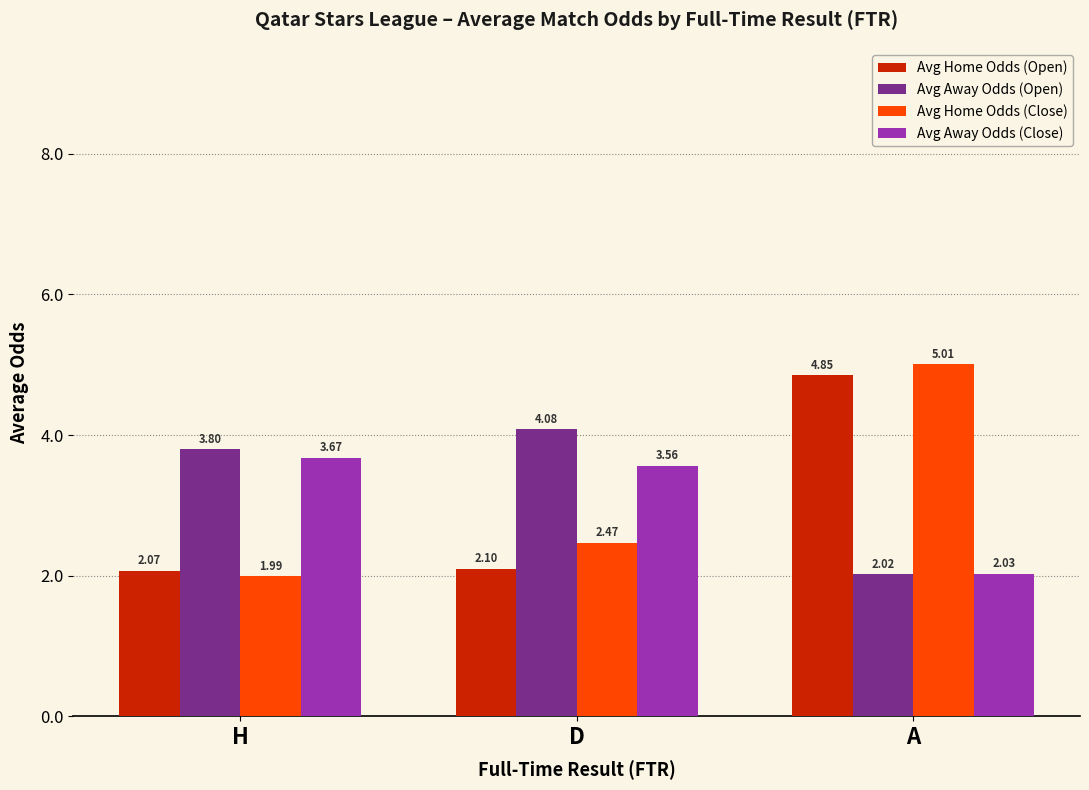

What position from the right is H?

3